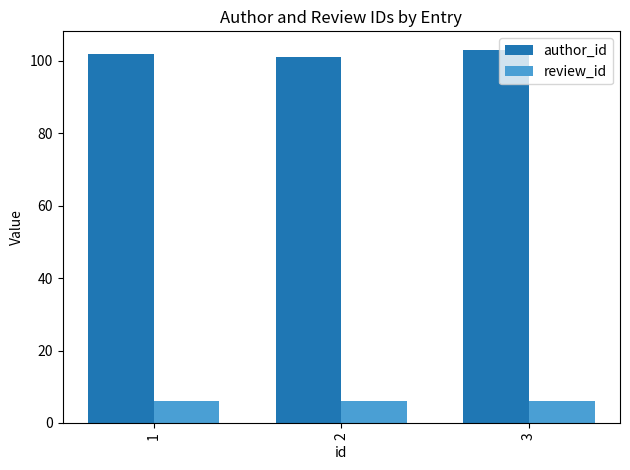

How many bars are there in total?

6